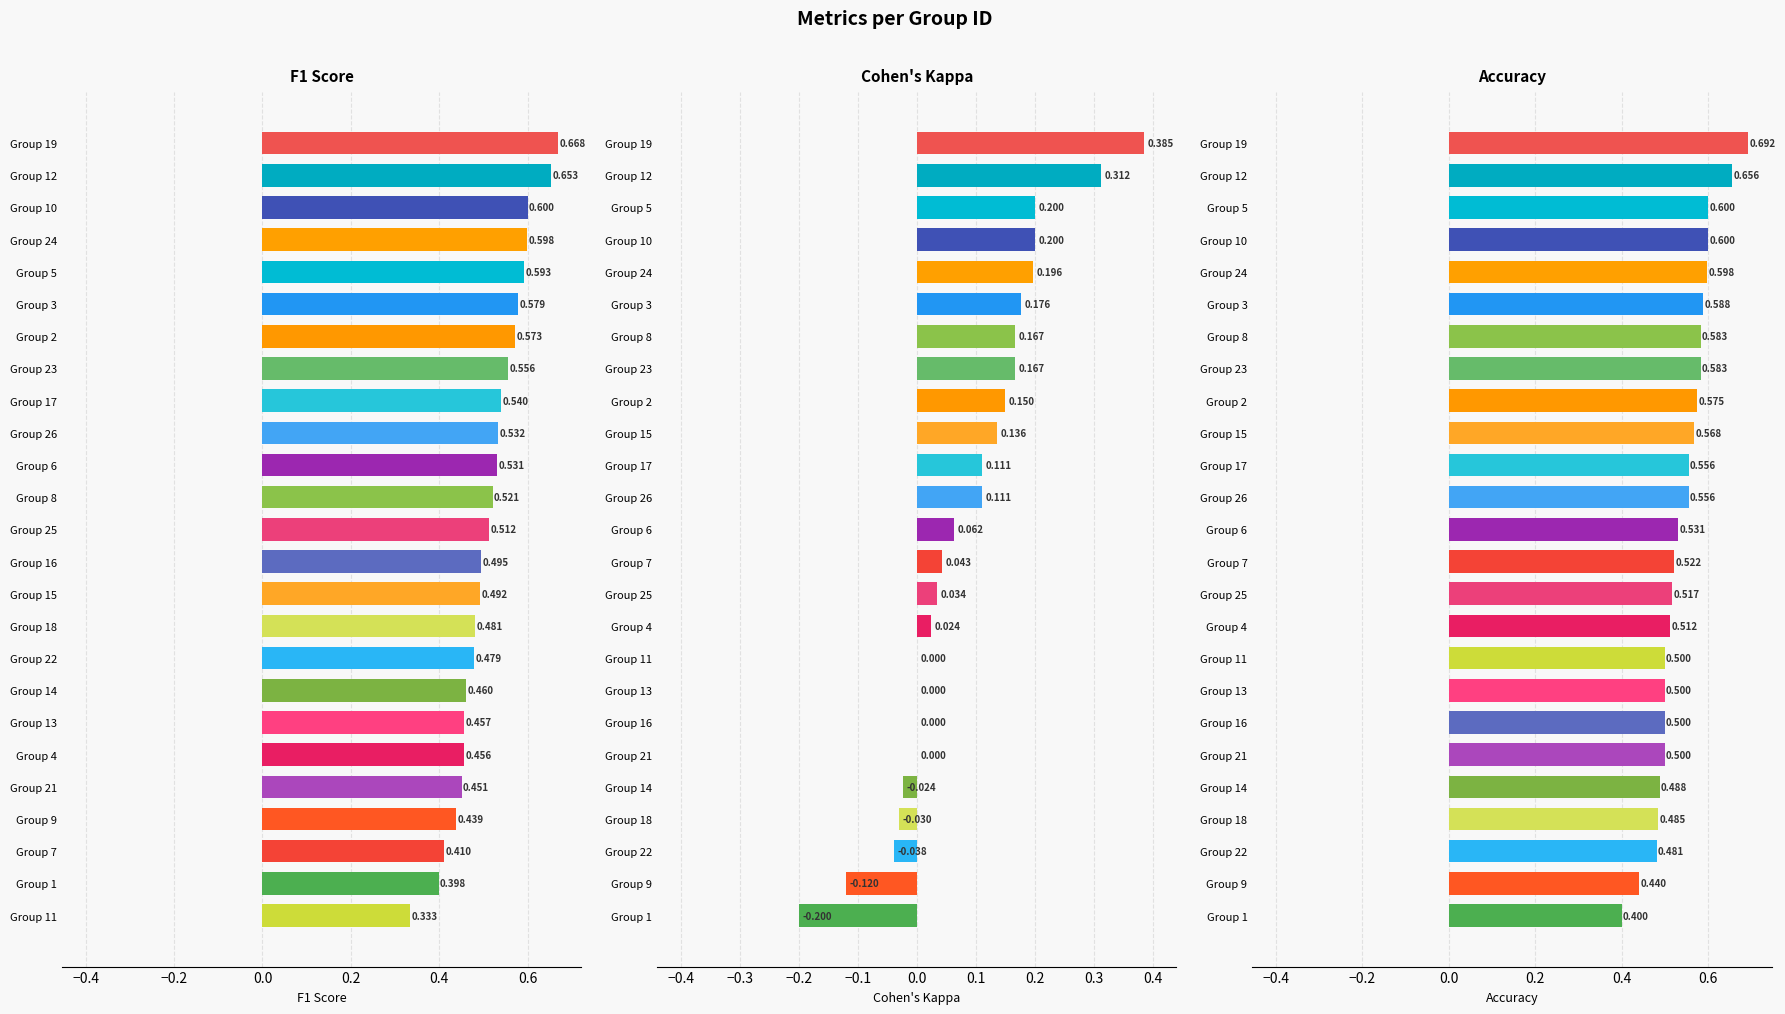

What is the smallest value displayed?

-0.2